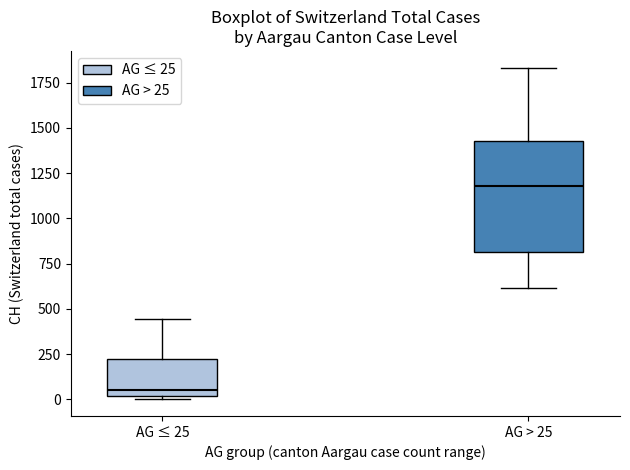

Reading left to right, transcribe this box plot: for each box, give where its median line is, the range the box spans, and where its two whiskers end, as read against the y-axis. The values are not printed on the chart, so give them approximately, as read against the axis.

AG ≤ 25: median 50, box 0 to 200, whiskers 0 (just below the box's lower edge) to 450
AG > 25: median 1200, box 800 to 1450, whiskers 600 to 1850